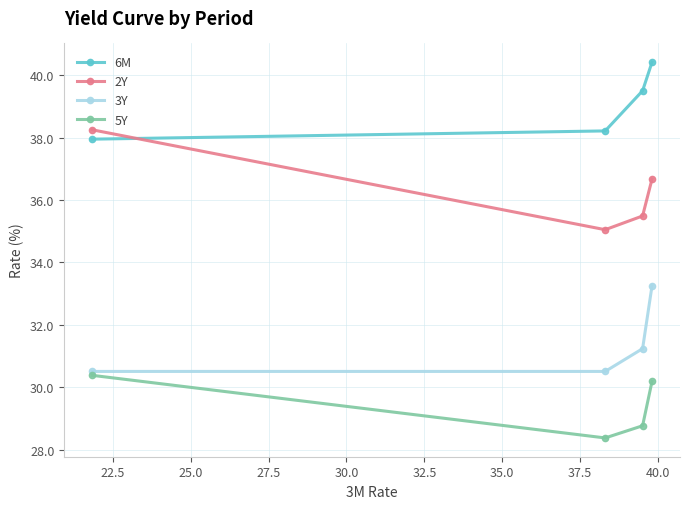

What is the greatest value displayed?

40.4